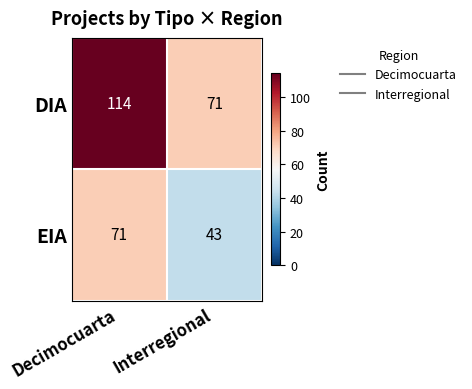

The value of EIA at Decimocuarta is 120. True or false?

False